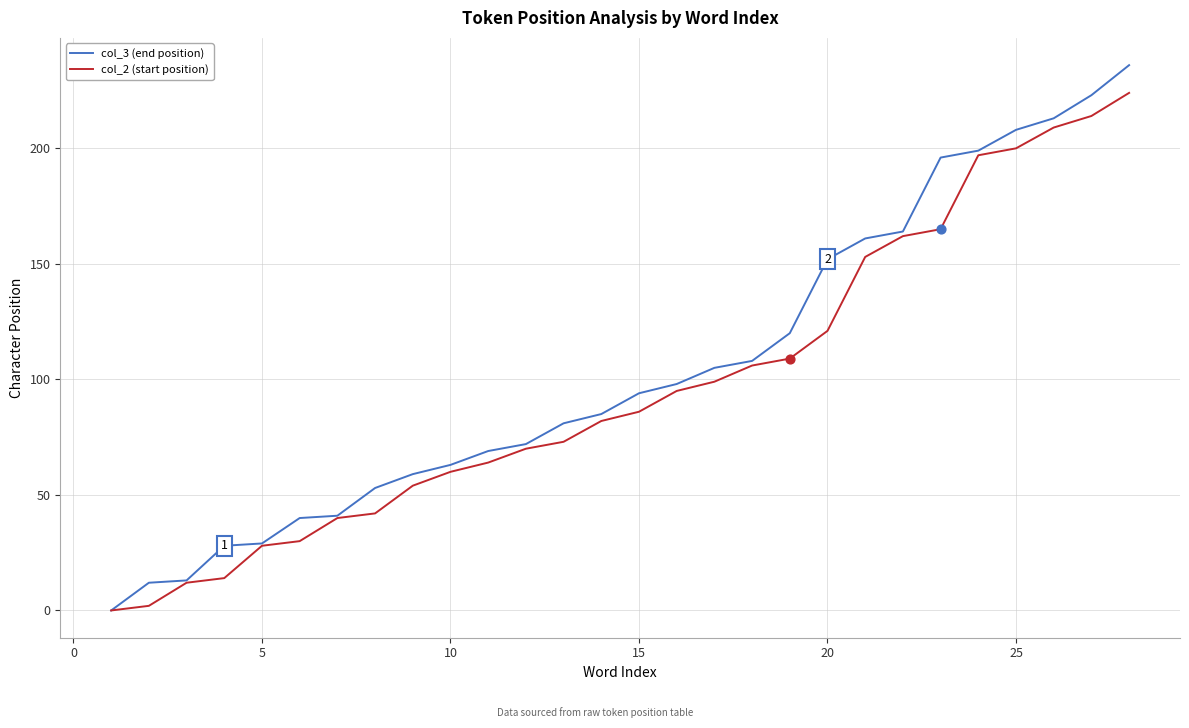

What are all the series names shown in the legend?

col_3 (end position), col_2 (start position)